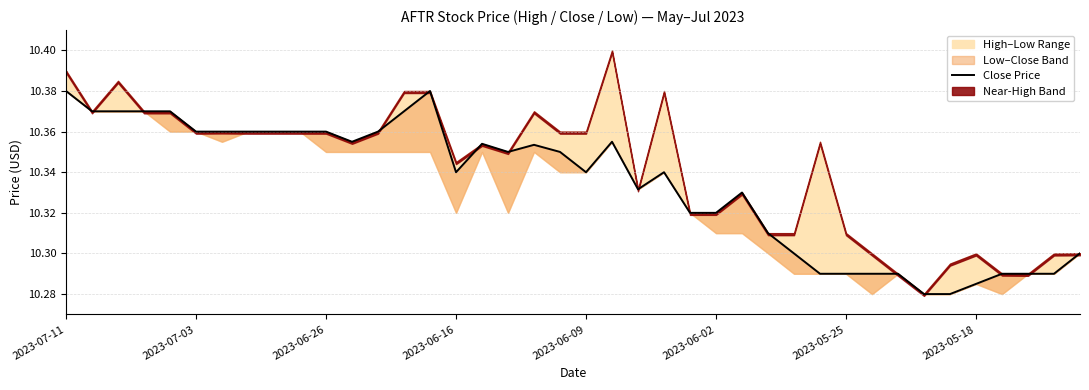

How many interior local peaks (higher than both neighbors) does the data have?

6